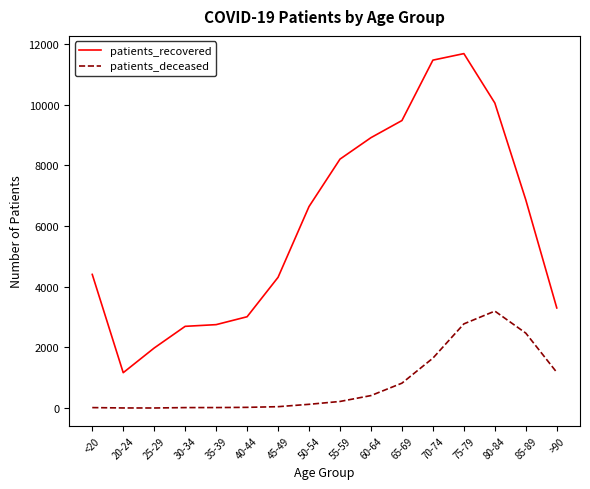

List the series in order of their peak value, lowest first.

patients_deceased, patients_recovered